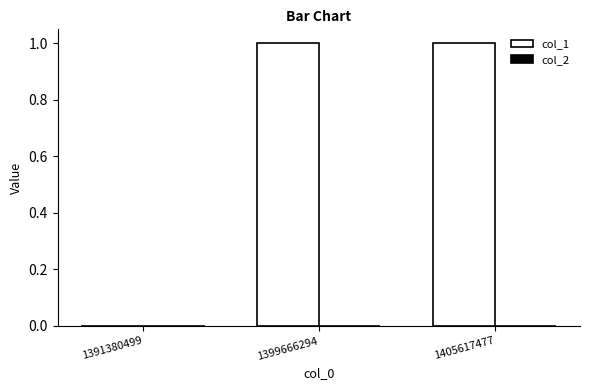

What is the ratio of the value at 1399666294 to the value at 1405617477?

1.0